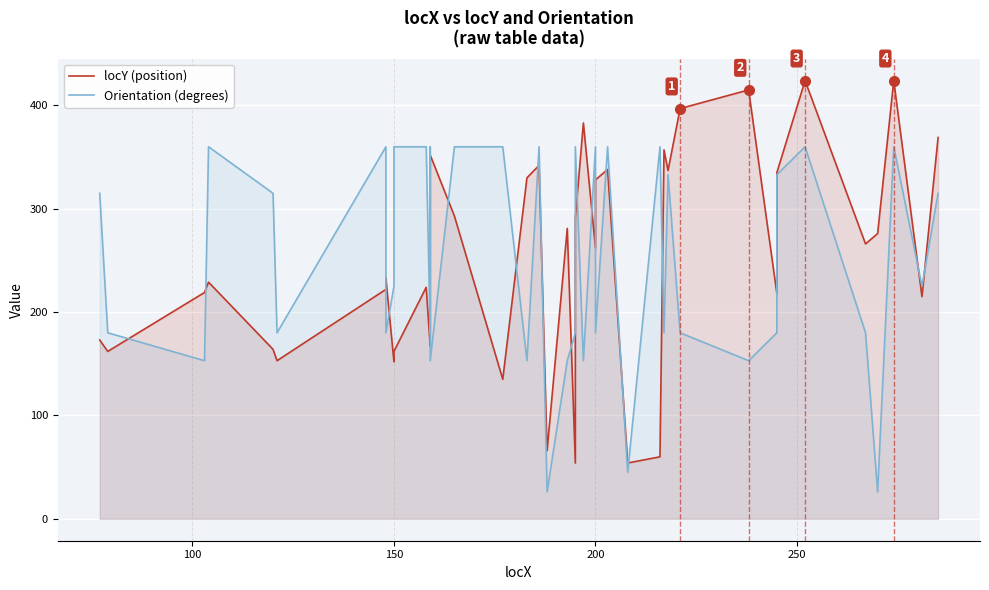

Which series ends up on top after the final intersection of locY (position) and Orientation (degrees)?

locY (position)